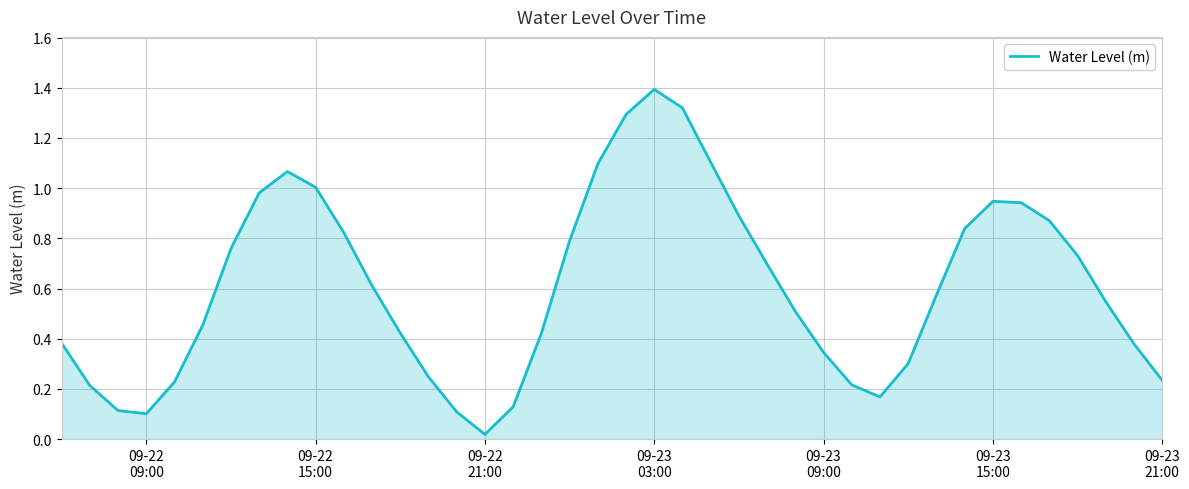

What is the greatest value displayed?

1.4